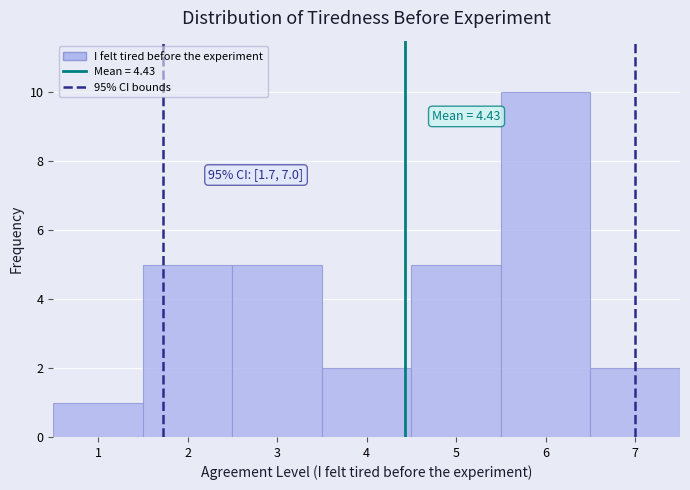

Which range on the x-axis has the tallest bar?

5.5 to 6.5